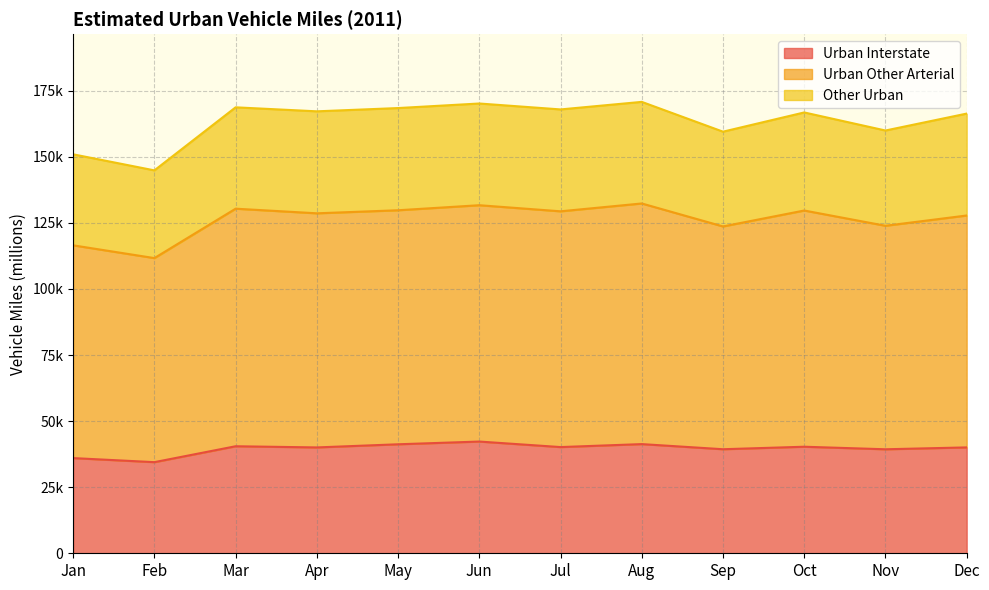

Which series has the largest total across all categories?

Urban Other Arterial